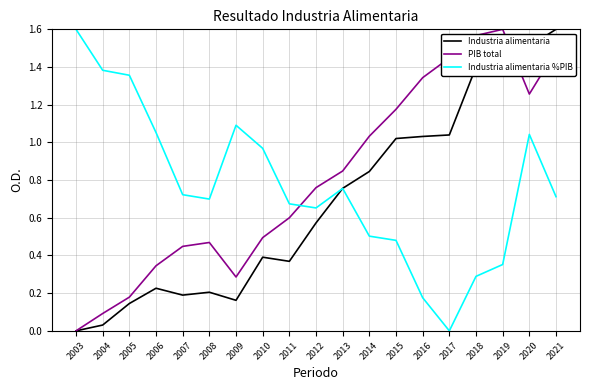

Rank the series at 2016 from highest to lowest value.

PIB total, Industria alimentaria, Industria alimentaria %PIB